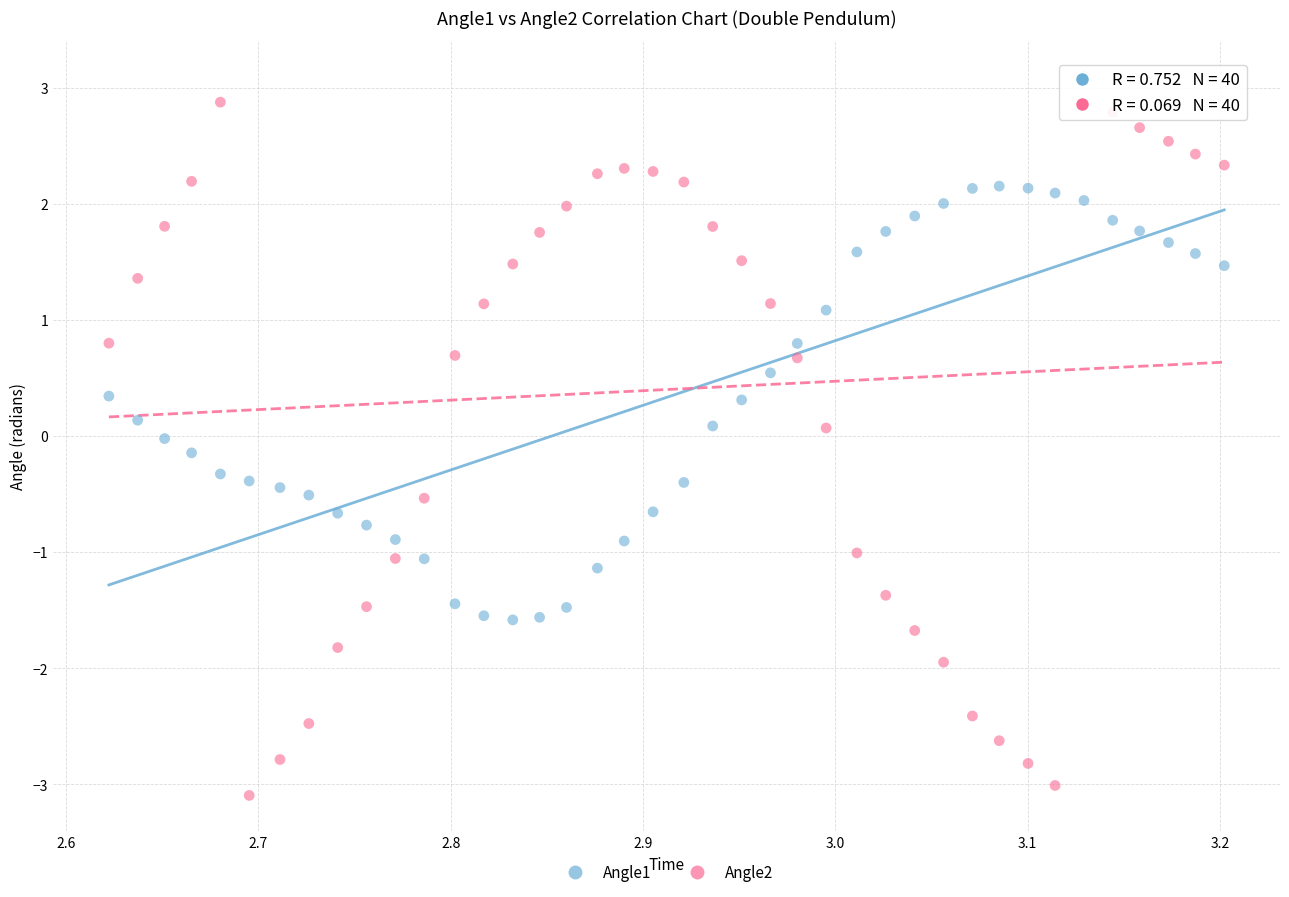

Which series reaches the minimum Y coordinate?

Angle2